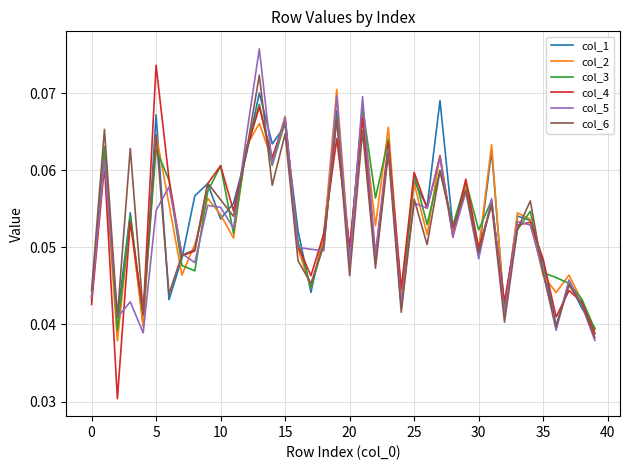

Which series has the widest spread of values?

col_4